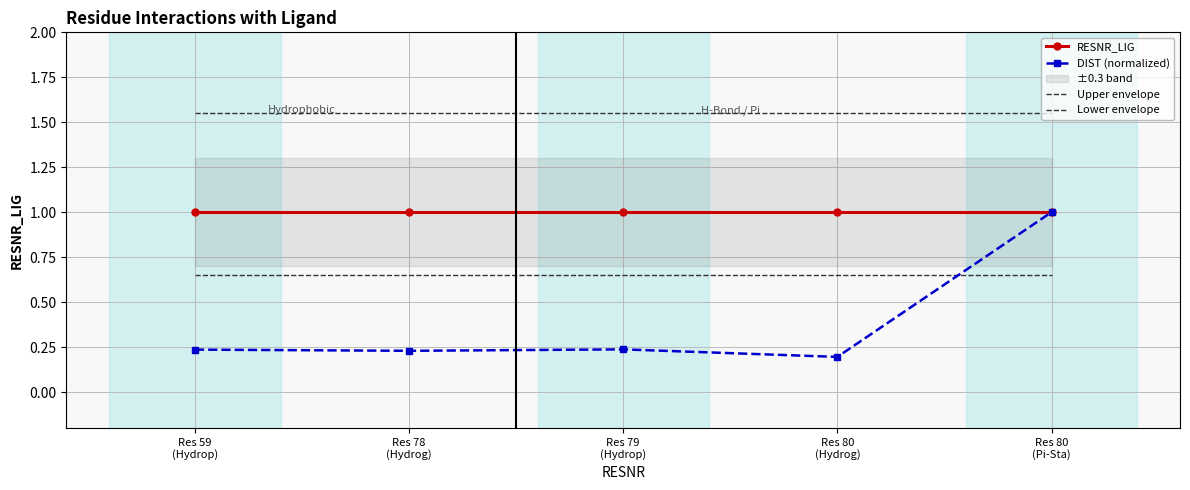

List the series in order of their peak value, highest first.

Upper envelope, RESNR_LIG, DIST (normalized), Lower envelope